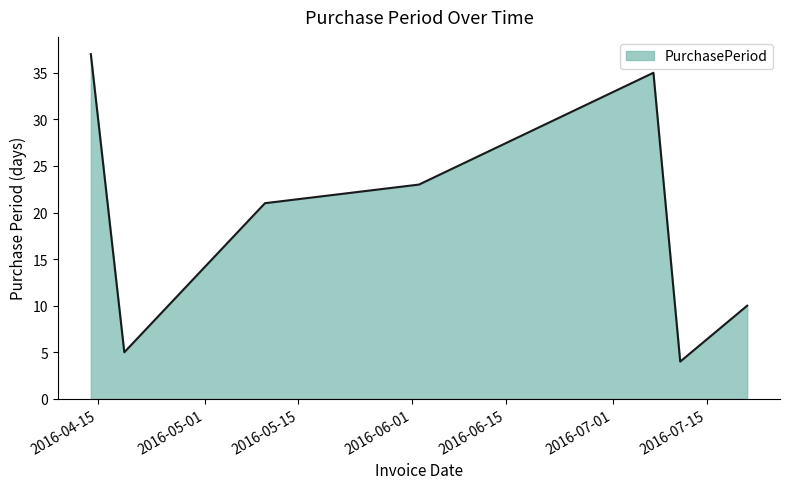

What is the smallest value displayed?

4